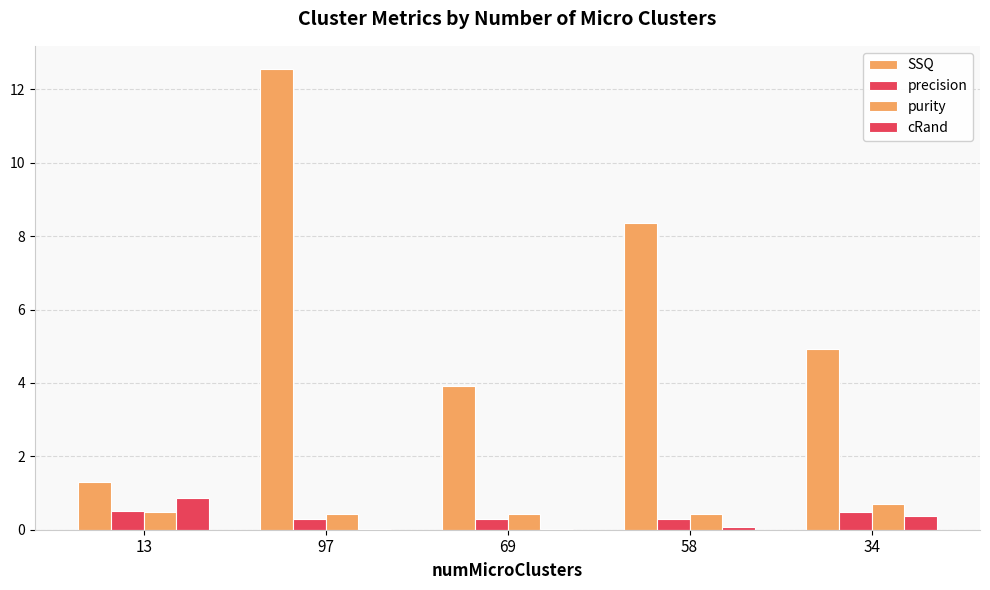

How many groups of bars are there?

5